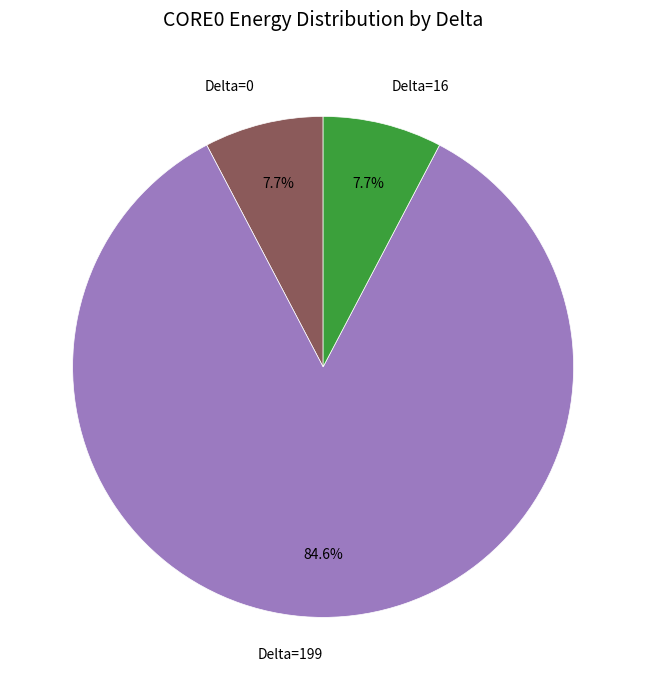

Does any single category account for the majority?

Yes